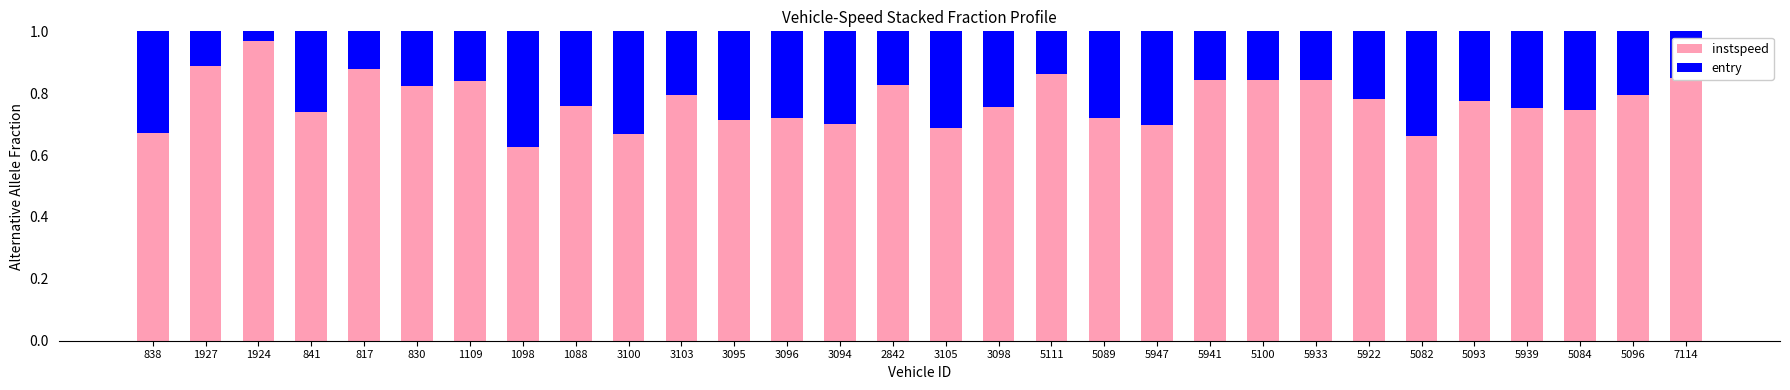

What are all the series names shown in the legend?

instspeed, entry